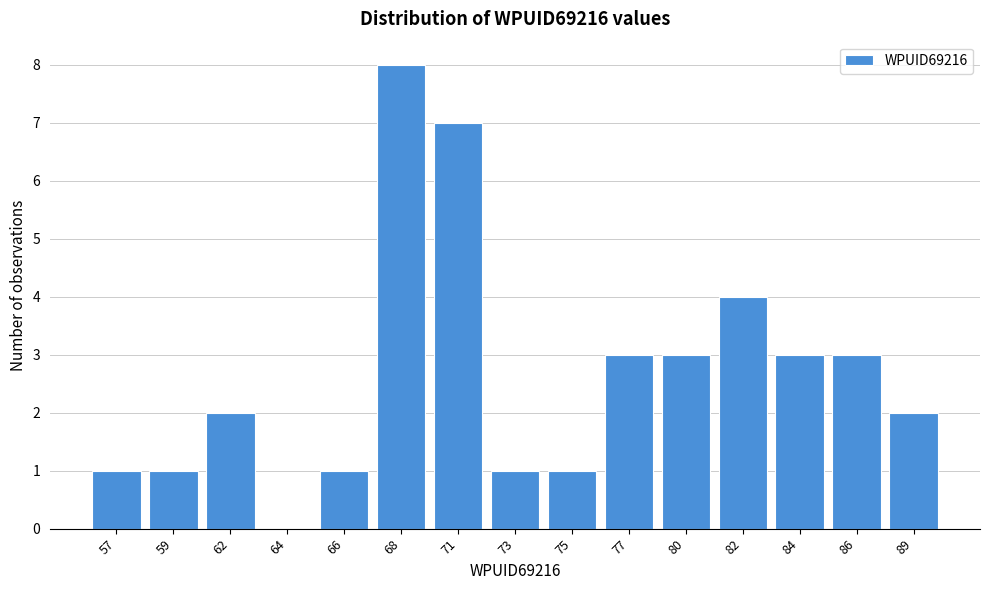

Reading left to right, transcribe all the data shown in this chart.

57=1	59=1	62=2	64=0	66=1	68=8	71=7	73=1	75=1	77=3	80=3	82=4	84=3	86=3	89=2